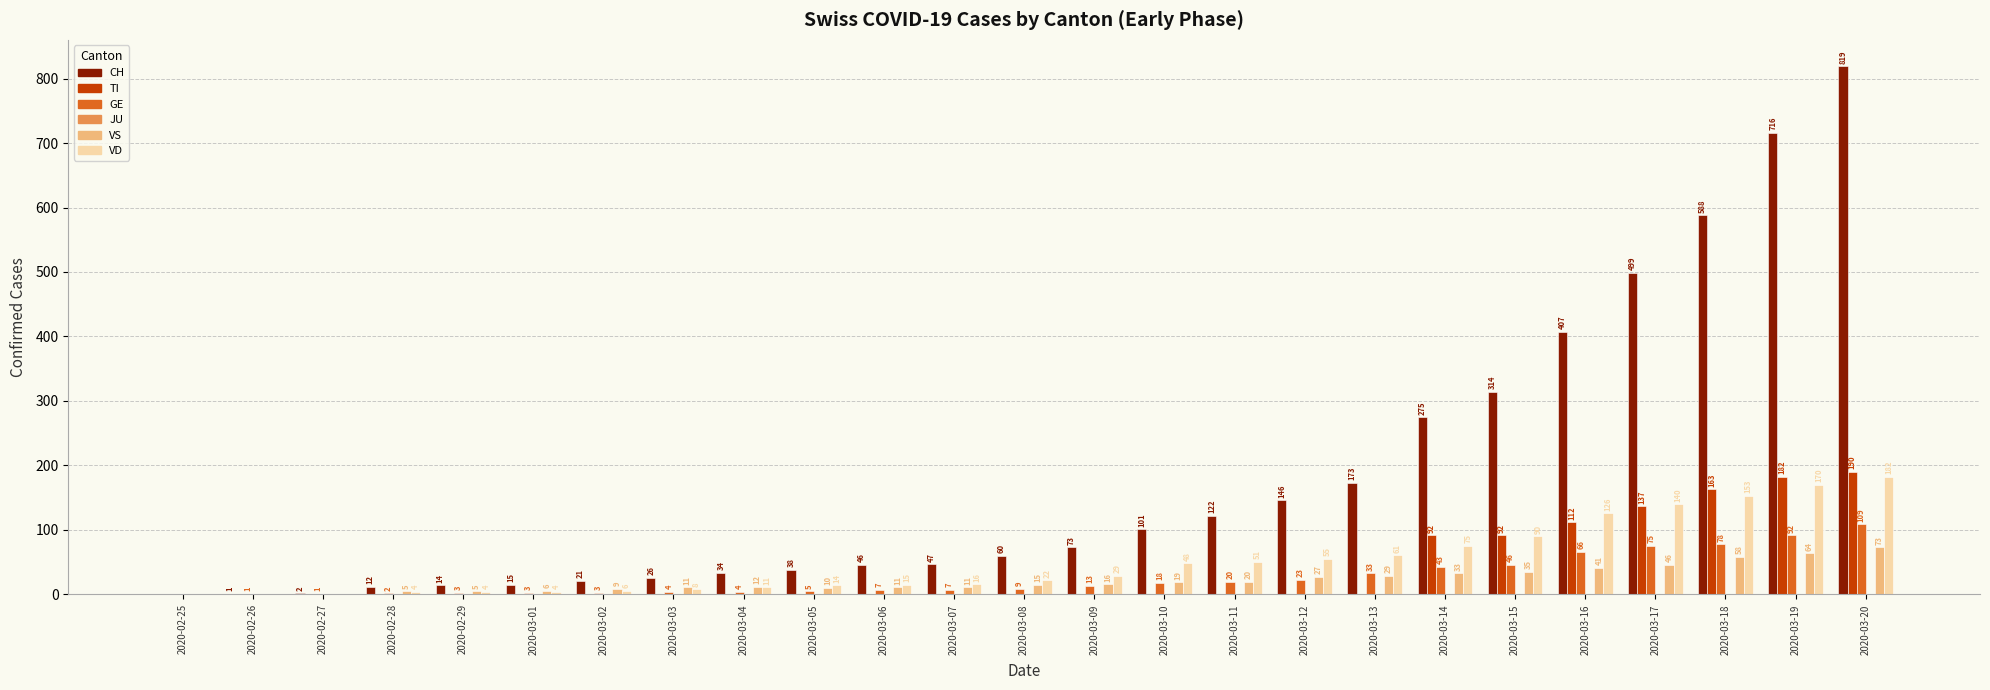

Are the bars grouped side by side (vs. stacked)?

Yes